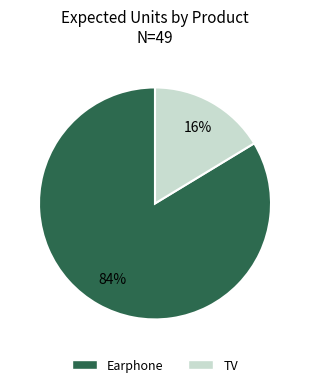

Which has a higher value, TV or Earphone?

Earphone